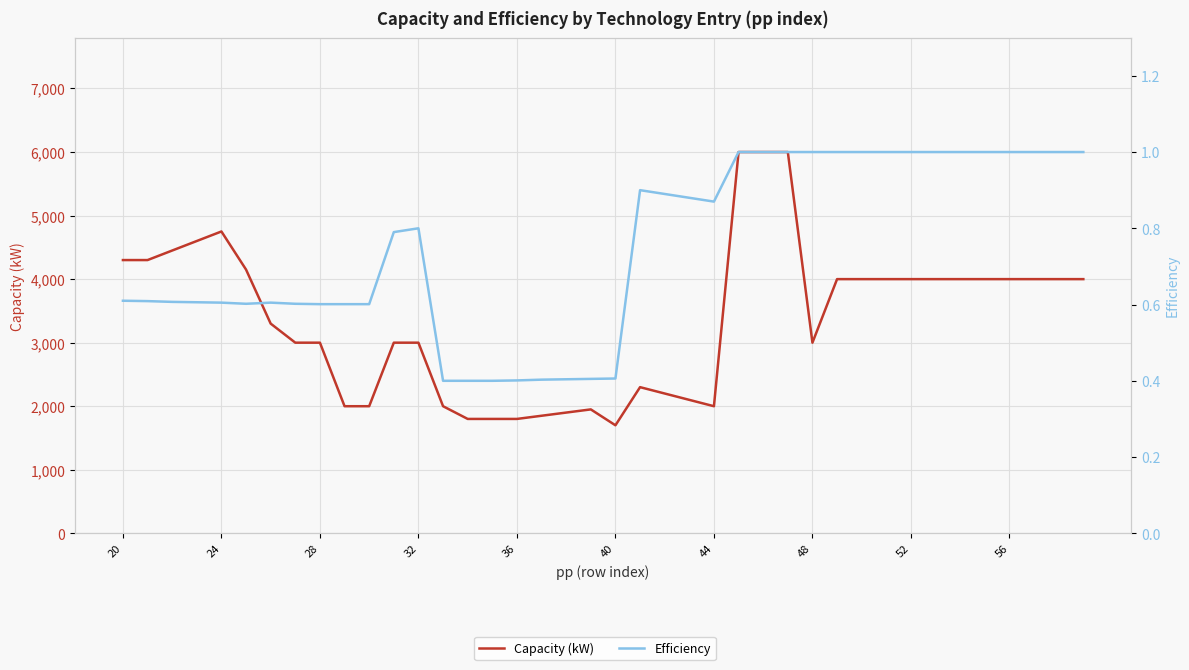

What is the lowest value of the Capacity (kW) series?

1700.0